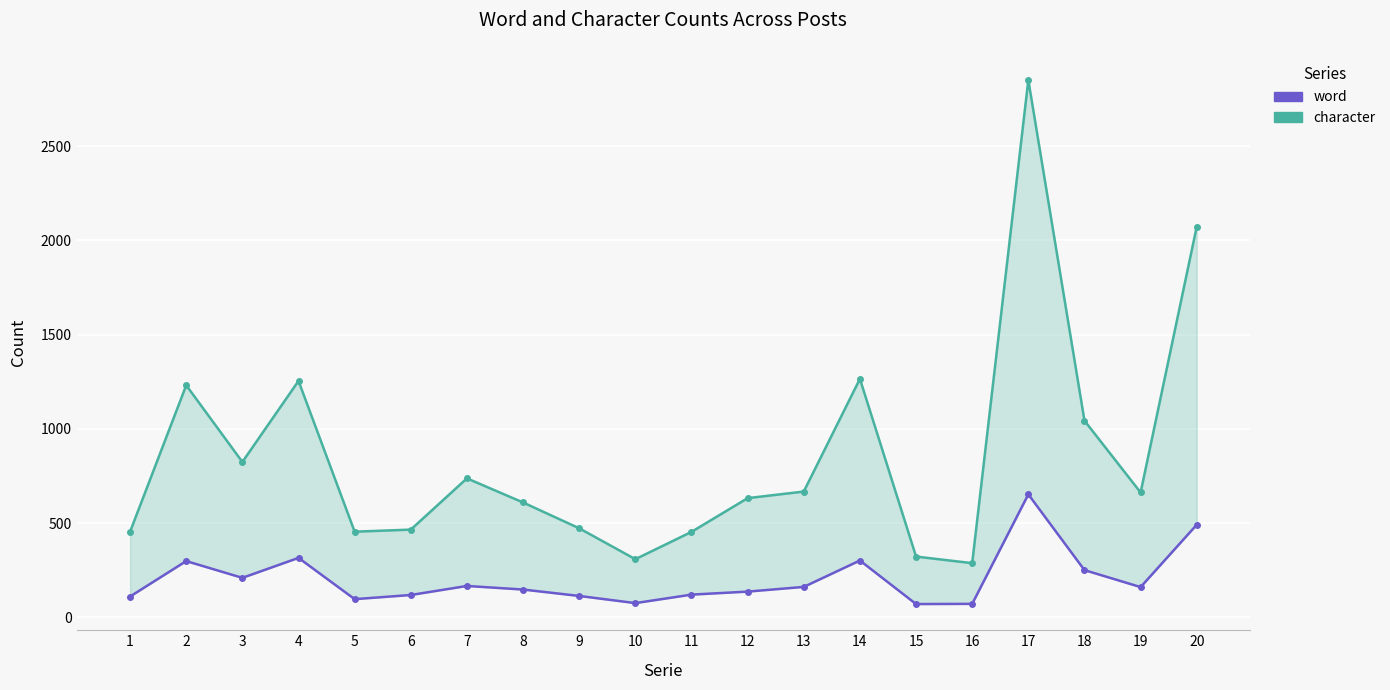

What is the difference between the character_line values at 19 and 16?

375